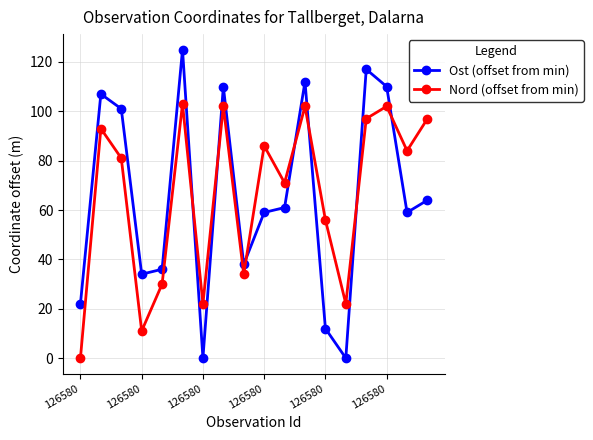

How many interior local valleys does the Nord (offset from min) series have?

6